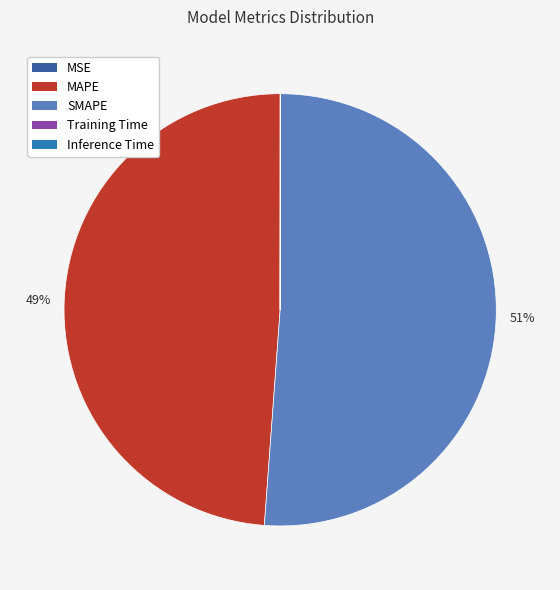

The MAPE slice represents 49% of the pie. True or false?

True